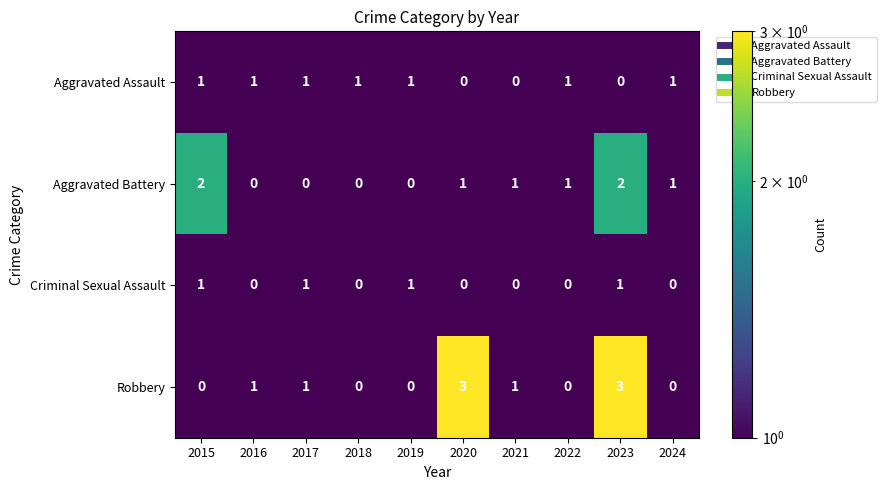

What is the sum of the Robbery values at 2023 and 2019?

3